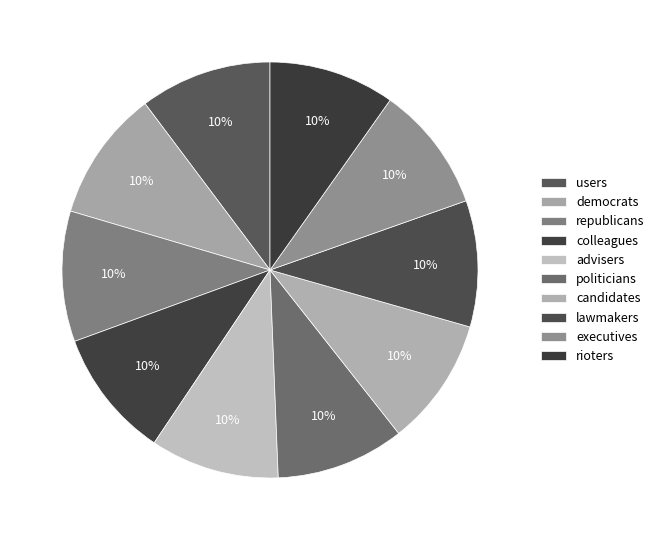

Count the number of slices in the pie.

10